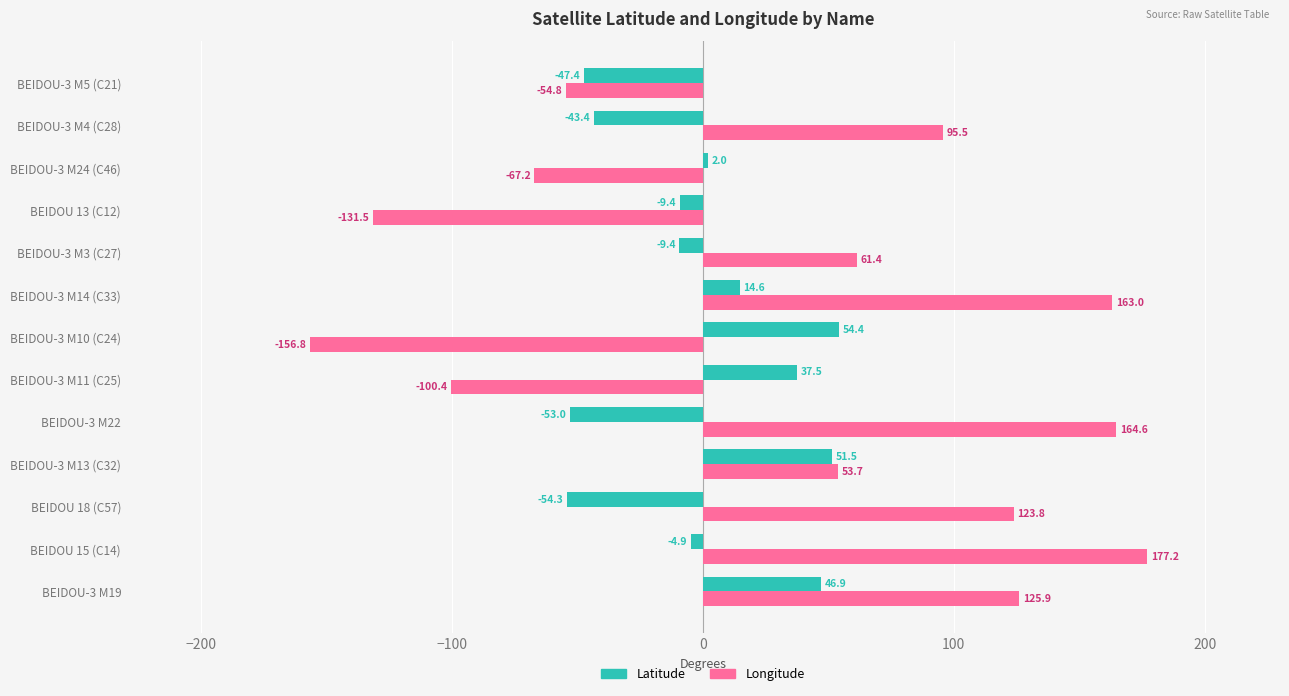

At which label is Latitude closest to 0?

BEIDOU-3 M24 (C46)